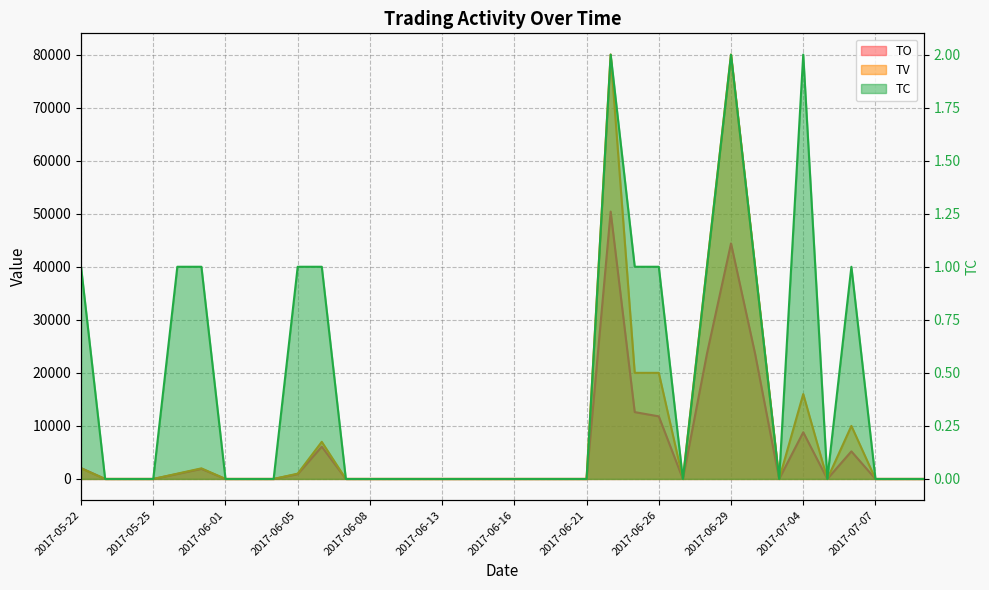

What is the difference between the maximum and minimum values in the TO series?

50400